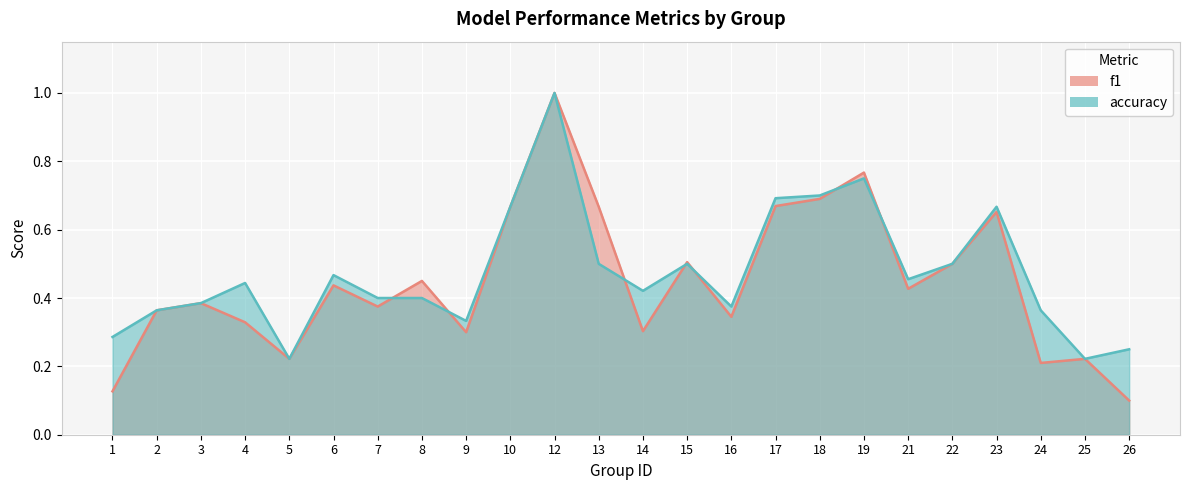

List the labels in order of accuracy value, largest first.

12, 19, 18, 17, 10, 23, 13, 15, 22, 6, 21, 4, 14, 7, 8, 3, 16, 2, 24, 9, 1, 26, 5, 25